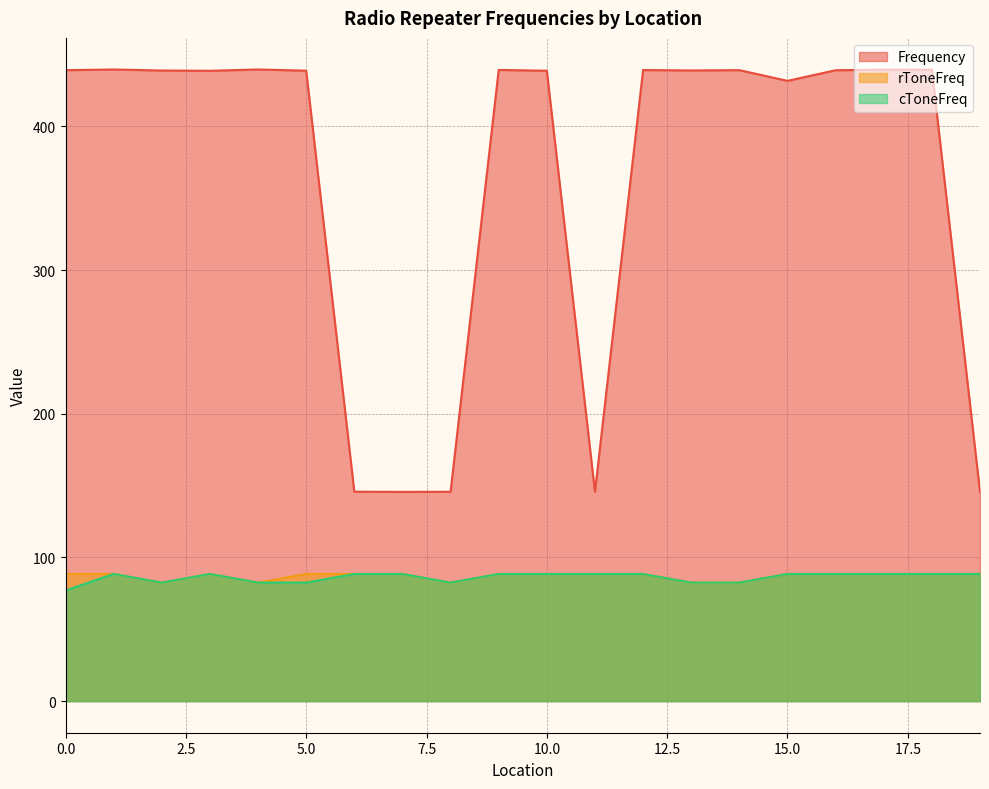

Which category has the highest value across all series?

4